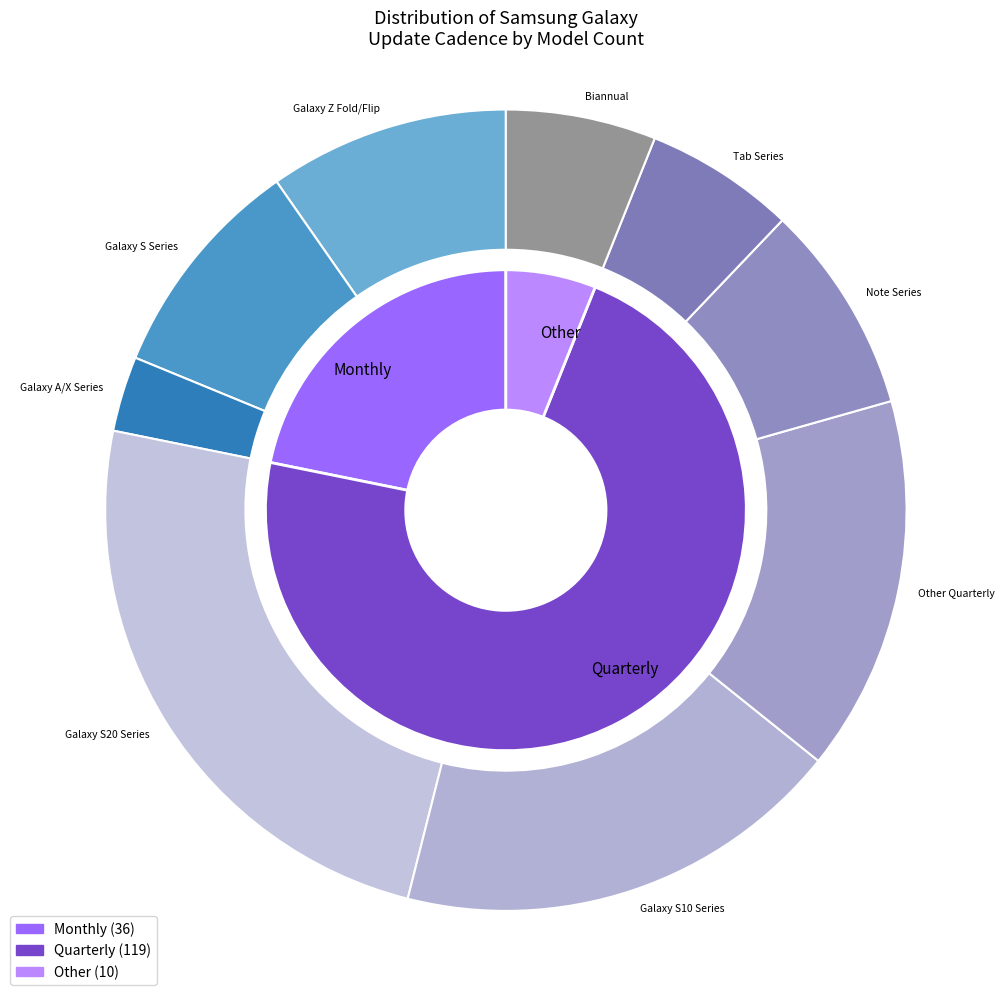

Rank the categories by value from highest to lowest.

Quarterly, Monthly, Other